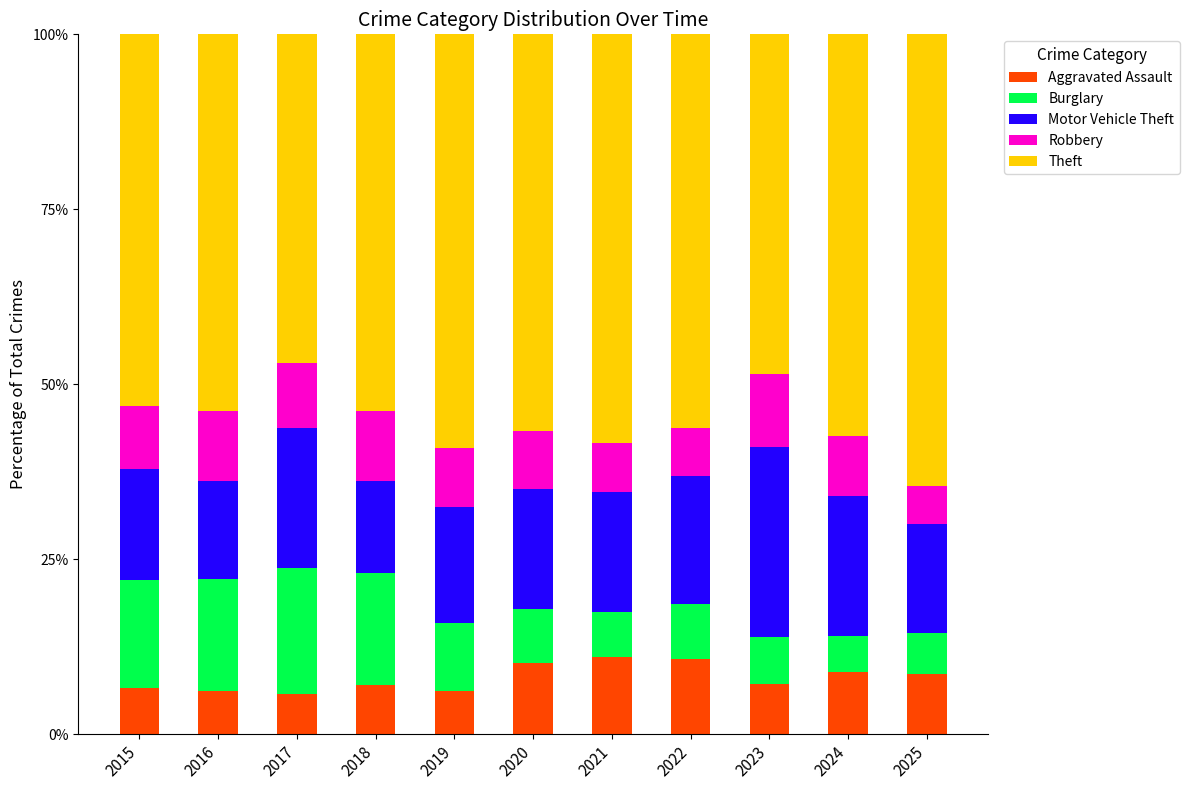

What is the total value across all series at 2021?

100.0